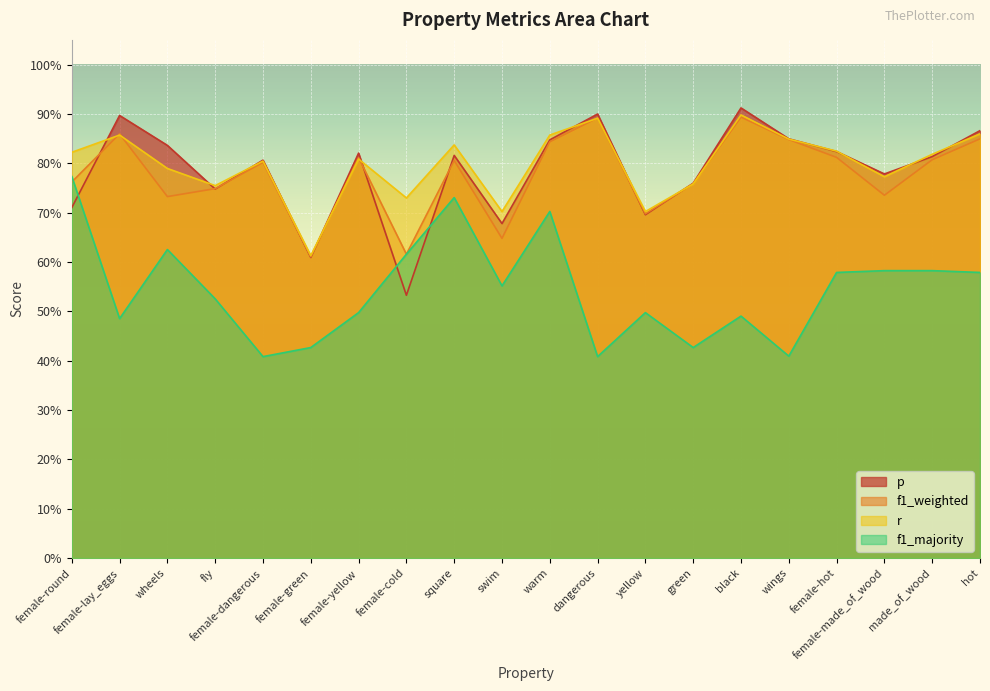

Rank the series at female-green from lowest to highest value.

f1_majority, p, f1_weighted, r